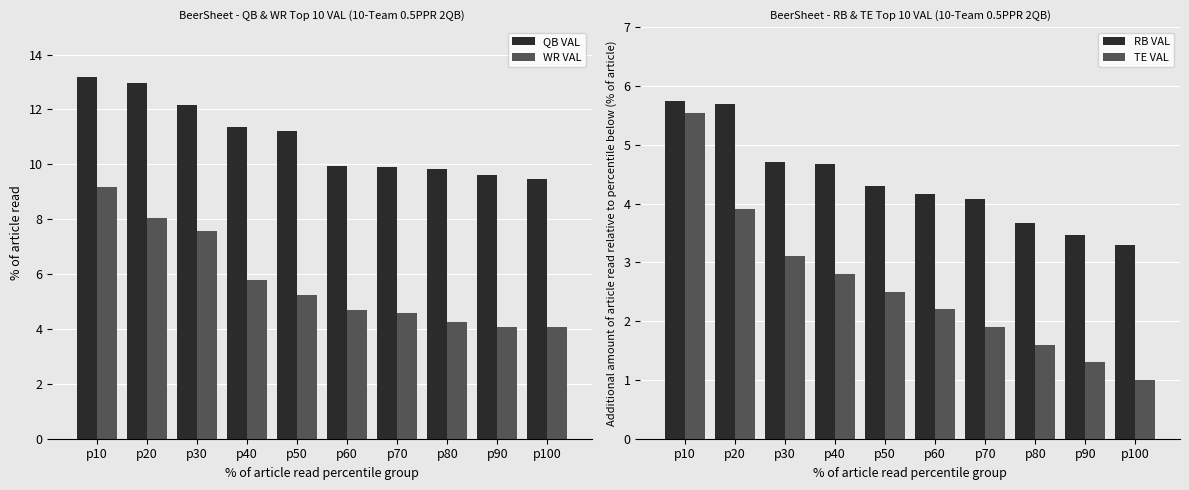

Reading right to left, list all the values displayed in this chart.

QB VAL: 9.5	9.6	9.8	9.9	9.9	11.2	11.3	12.2	13.0	13.2
WR VAL: 4.1	4.1	4.2	4.6	4.7	5.2	5.8	7.6	8.0	9.2
RB VAL: 3.3	3.5	3.7	4.1	4.2	4.3	4.7	4.7	5.7	5.7
TE VAL: 1.0	1.3	1.6	1.9	2.2	2.5	2.8	3.1	3.9	5.5